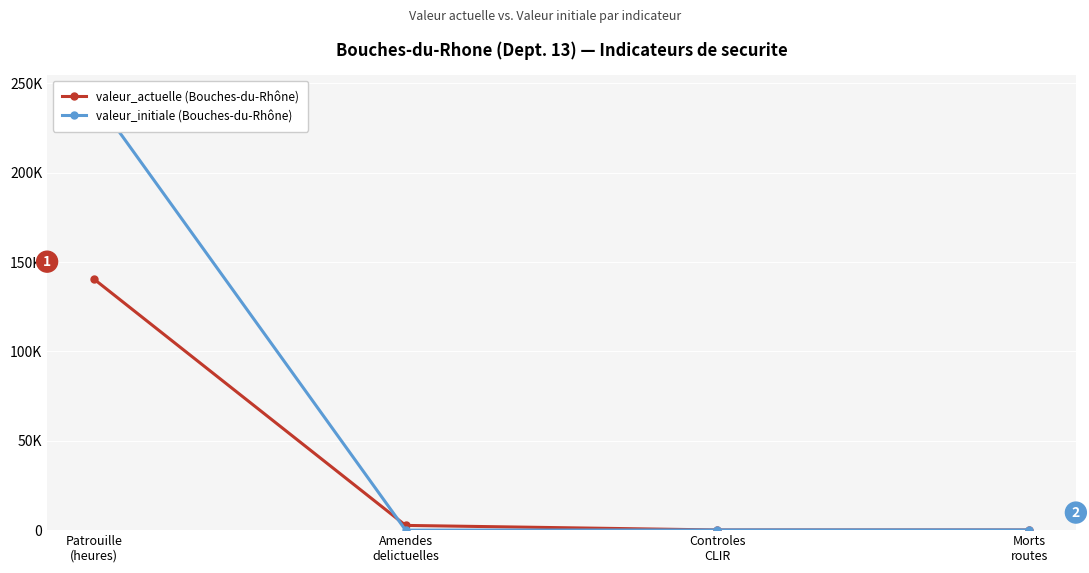

What is the sum of the valeur_actuelle (Bouches-du-Rhône) values at Controles
CLIR and Patrouille
(heures)?

140639